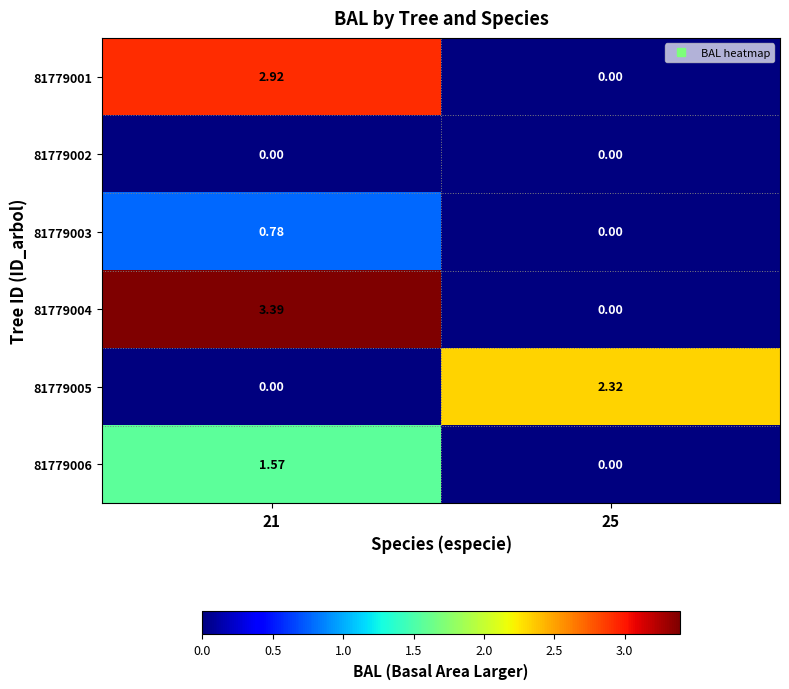

Which series has the largest total across all categories?

81779004